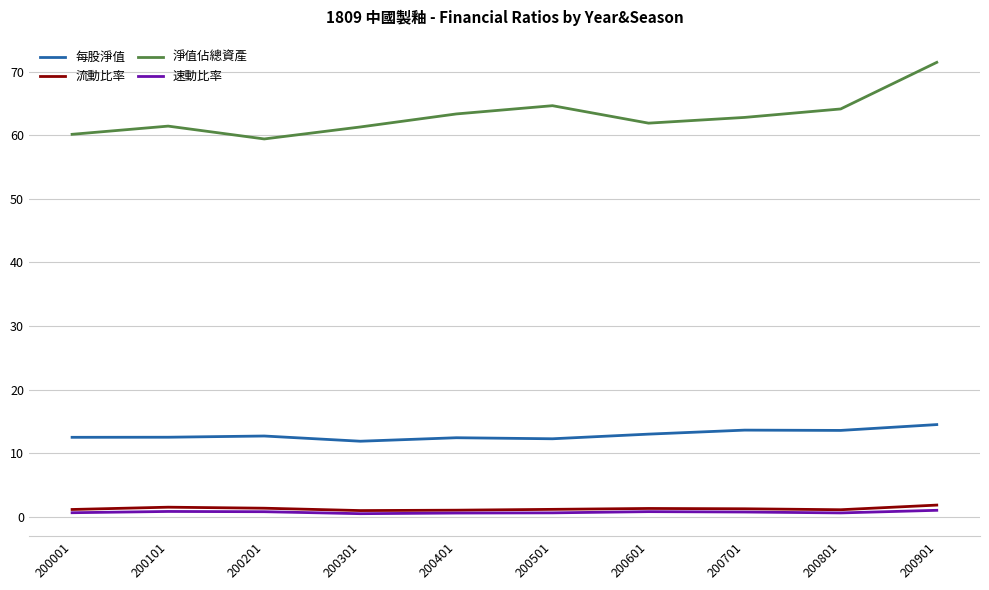

True or false: 淨值佔總資產 has a value of 61.4 at 200101.

True